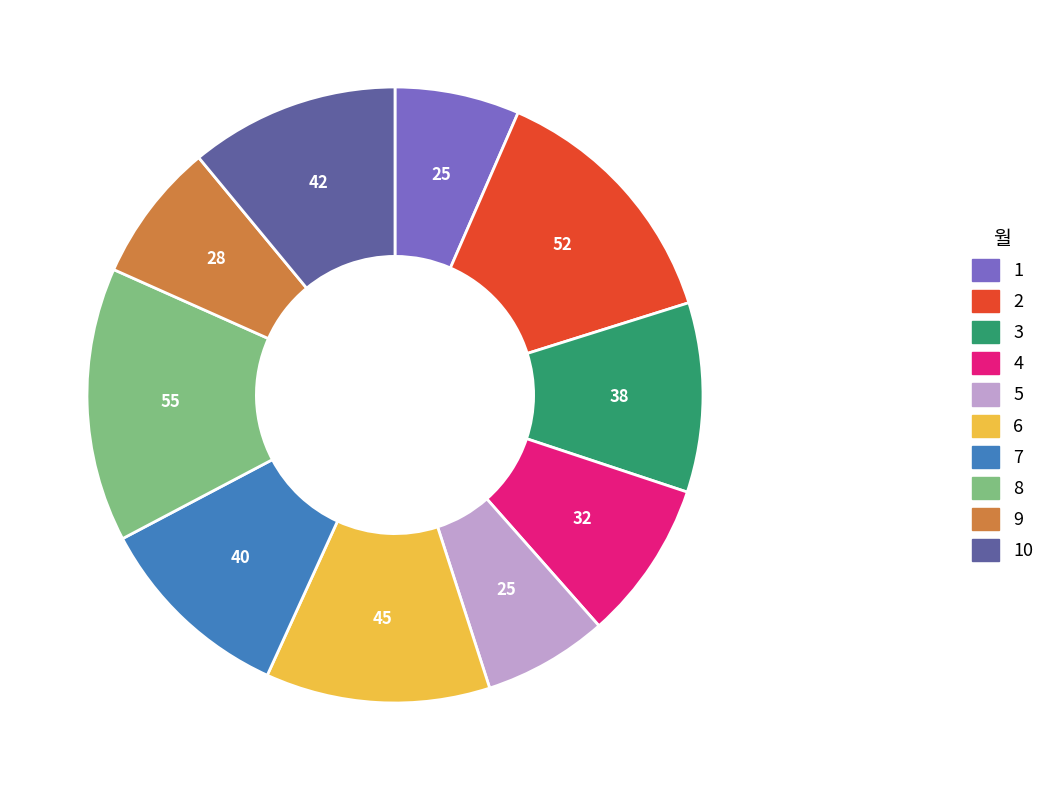

What is the largest slice in the pie chart?

8